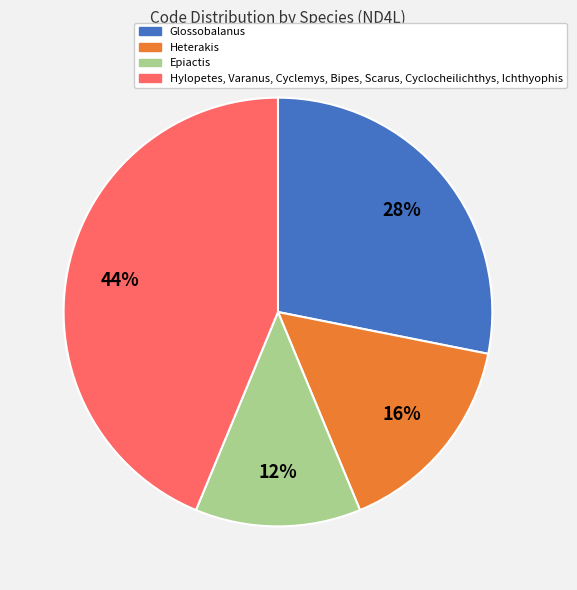

To the nearest percent, what is the average slice percentage?

25%